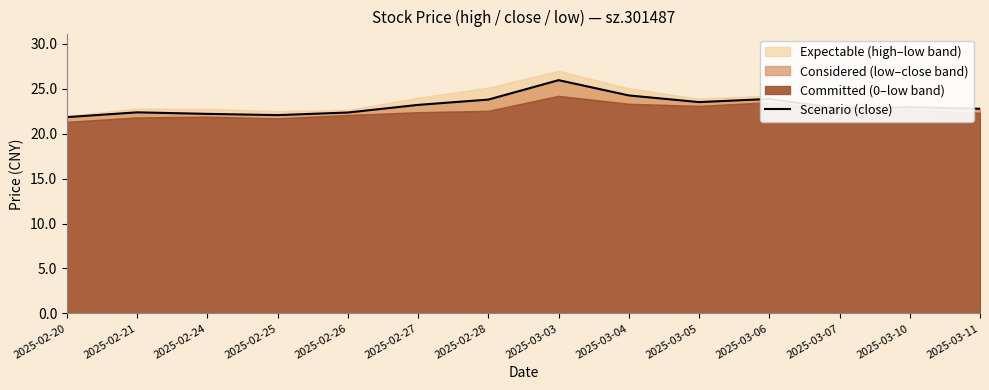

Approximately how many times larger is the value at 2025-02-20 compared to 2025-02-24?

1.0